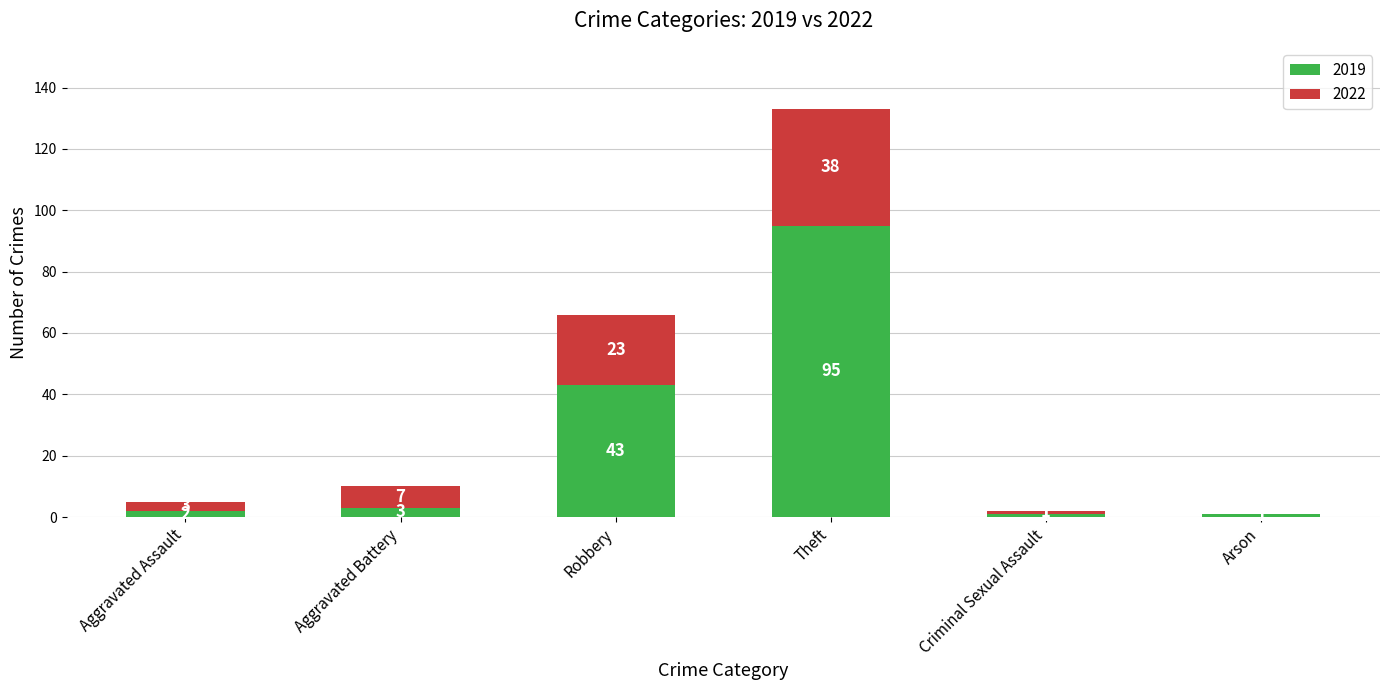

What is the average value of the 2019 series?

24